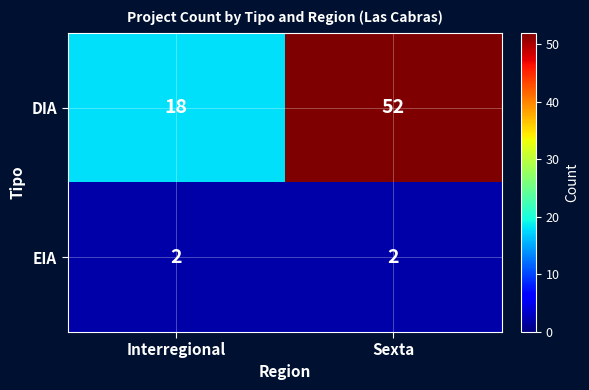

List the series in order of their peak value, highest first.

DIA, EIA